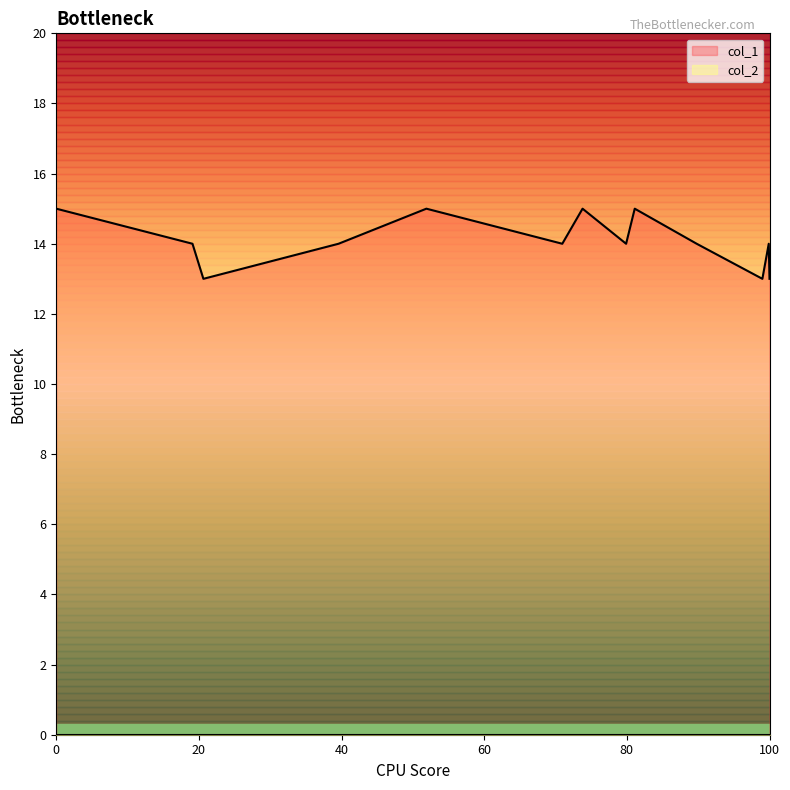

What is the value of the 2nd point from the left?

14